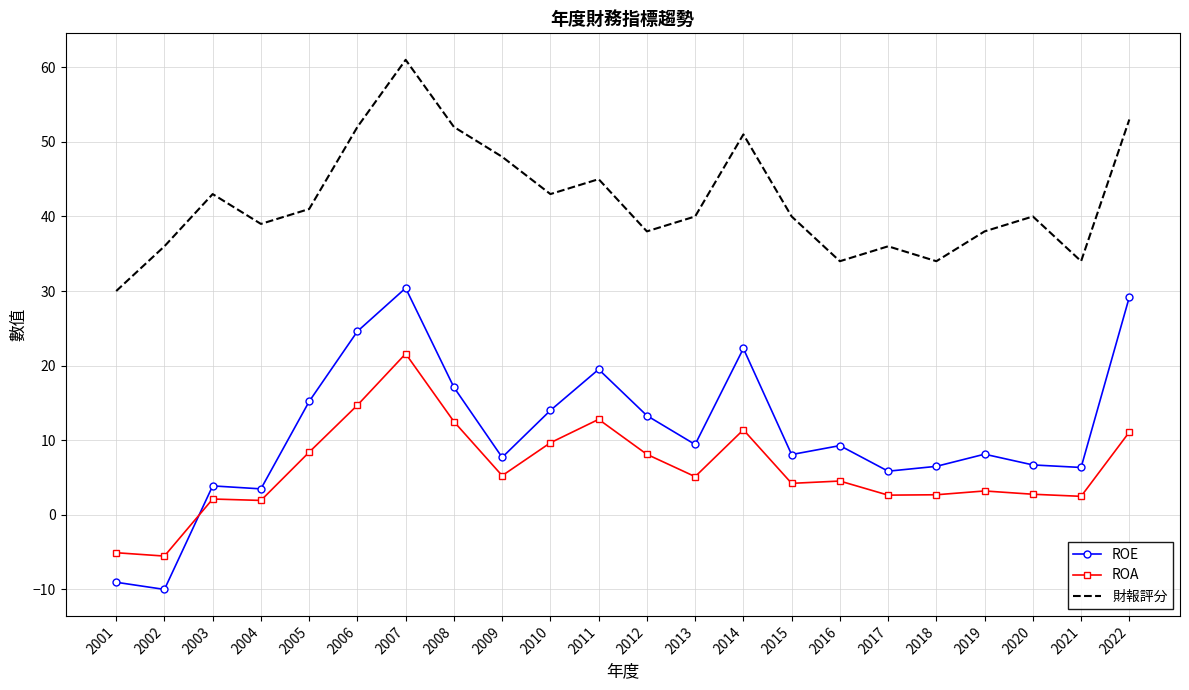

Between 2004 and 2019, which series saw the biggest shift?

ROE